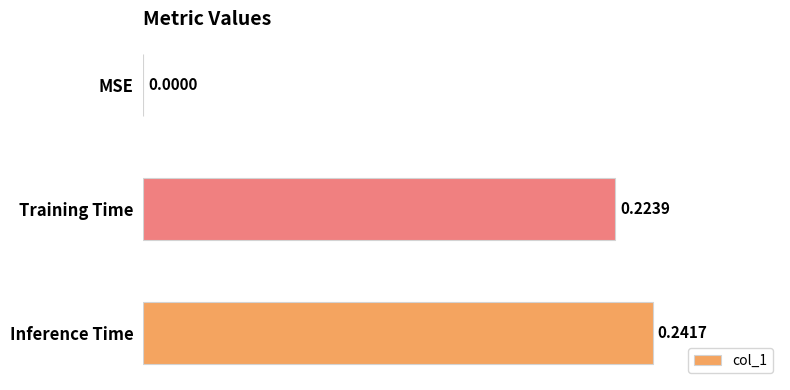

What is the sum of all values?

0.5